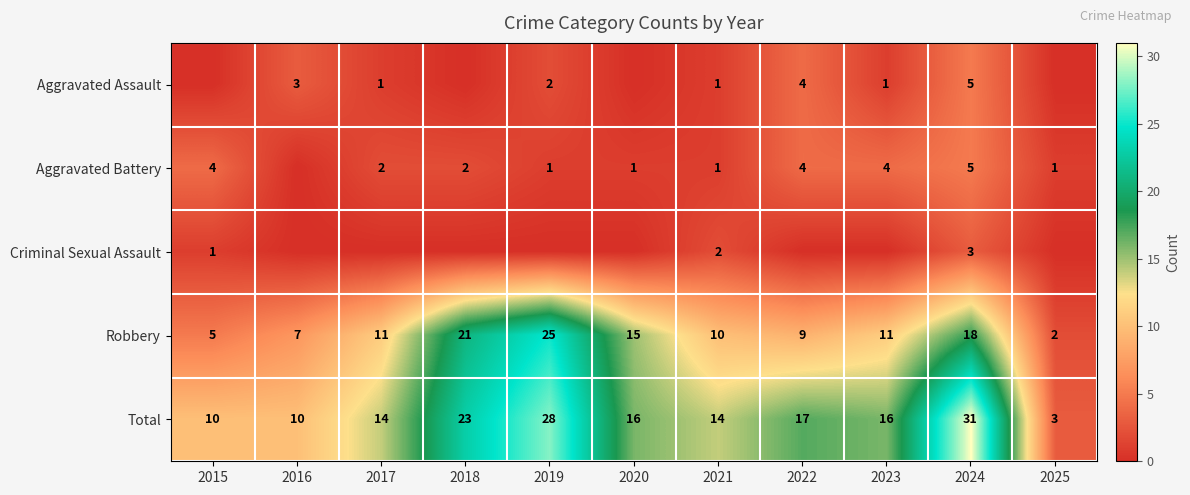

What is the sum of the Robbery values at 2018 and 2021?

31